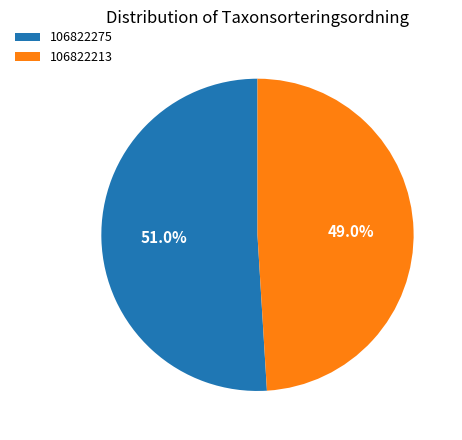

Combined, what portion of the pie is 106822213 and 106822275?

100.0%